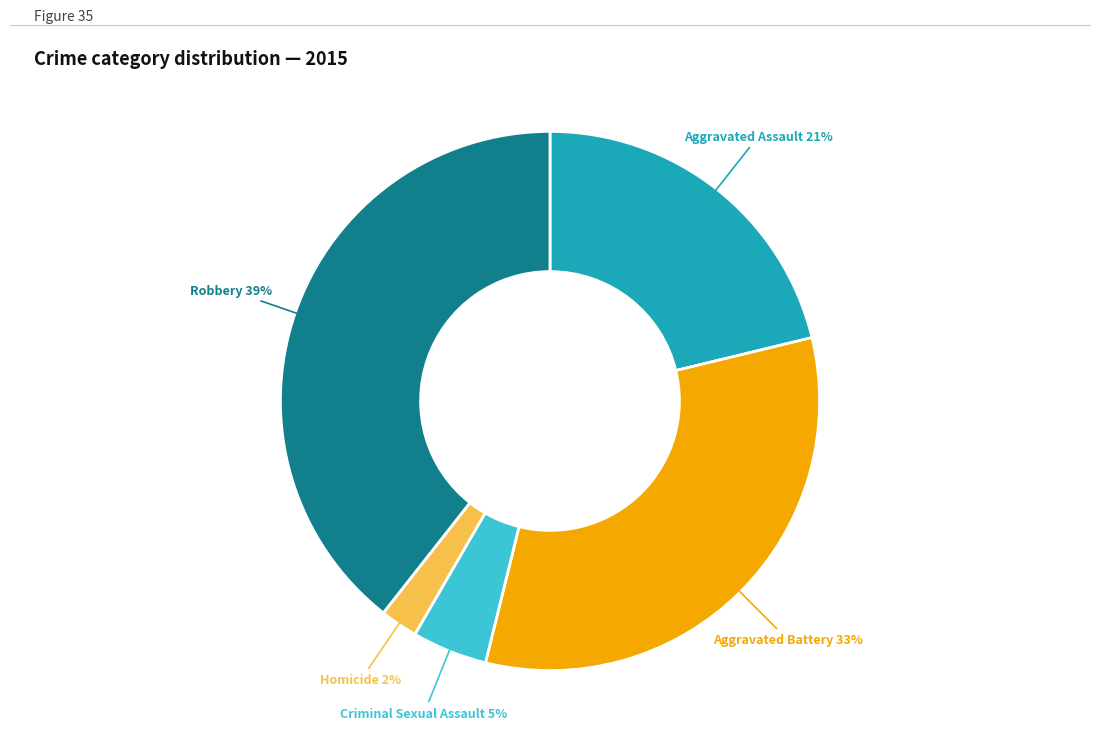

How many slices are in this pie chart?

5